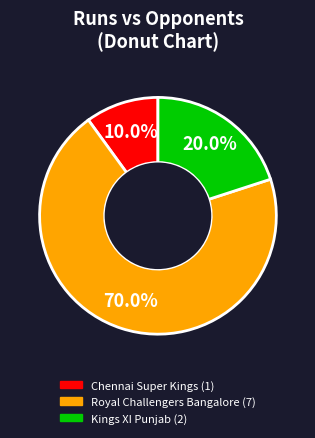

Does Royal Challengers Bangalore represent more than half of the total?

Yes